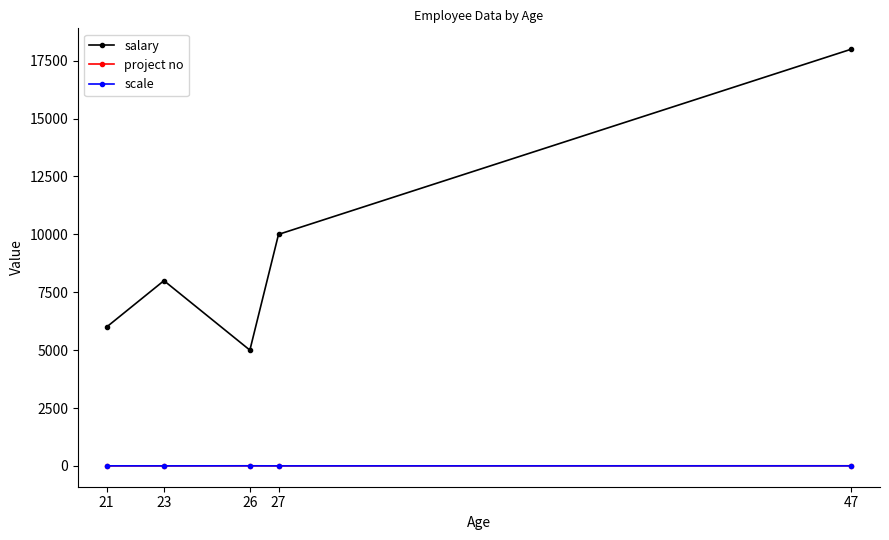

True or false: project no and salary cross at least once.

False